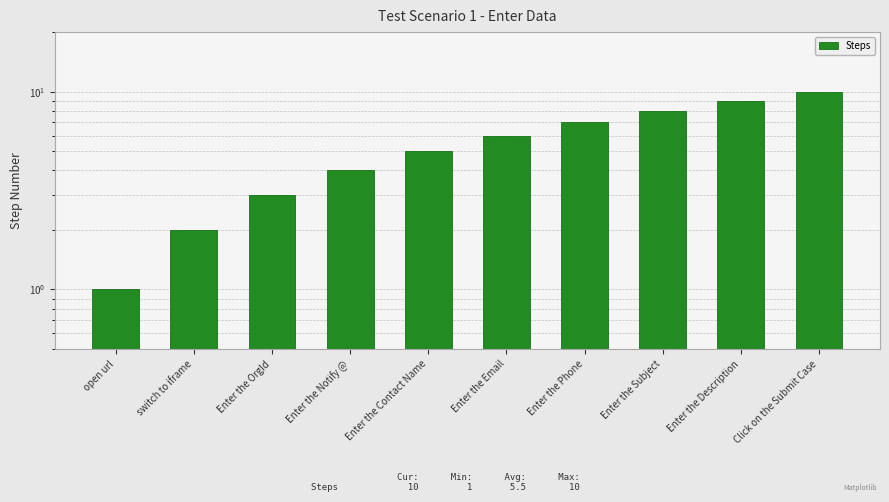

Rank the categories by value from lowest to highest.

open url, switch to iframe, Enter the OrgId, Enter the Notify @, Enter the Contact Name, Enter the Email, Enter the Phone, Enter the Subject, Enter the Description, Click on the Submit Case